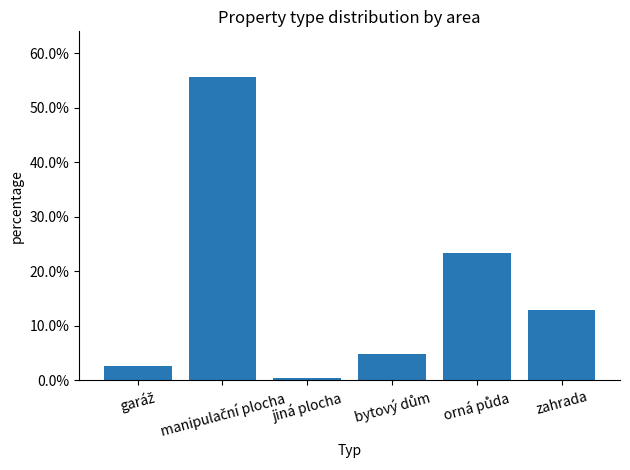

Which has a higher value, orná půda or jiná plocha?

orná půda